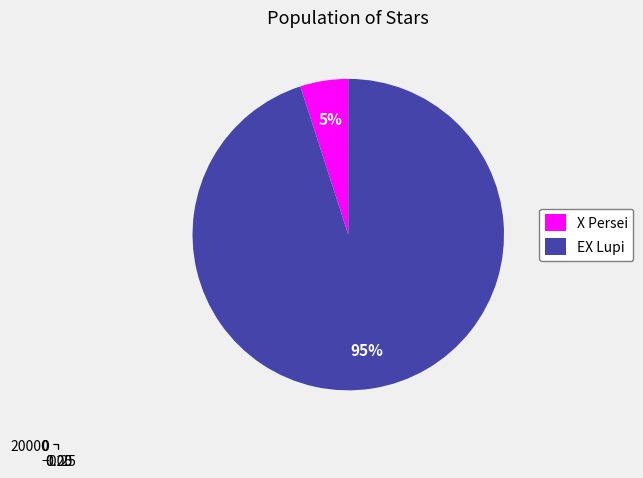

Do X Persei and EX Lupi together represent more than half of the pie?

Yes